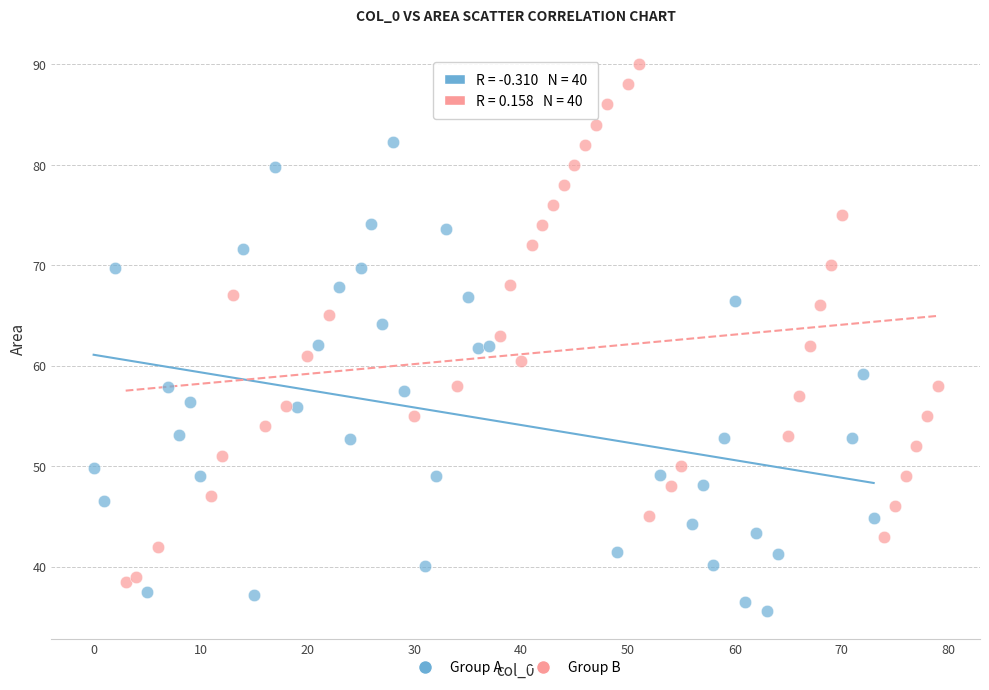

Which series has the largest Y range (max minus min)?

Group B